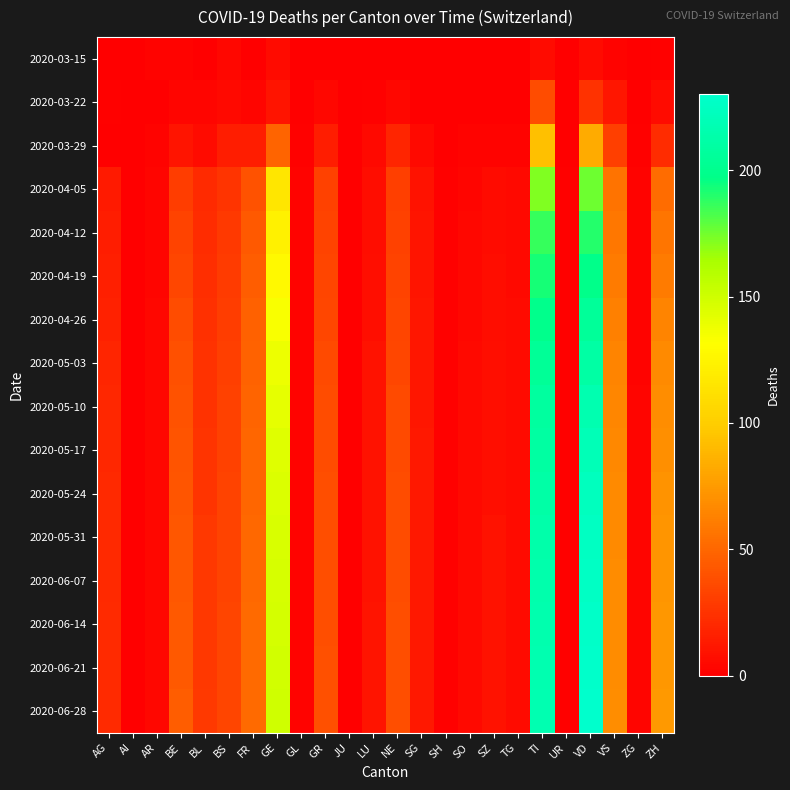

Which series has the largest range (max minus min)?

2020-06-28